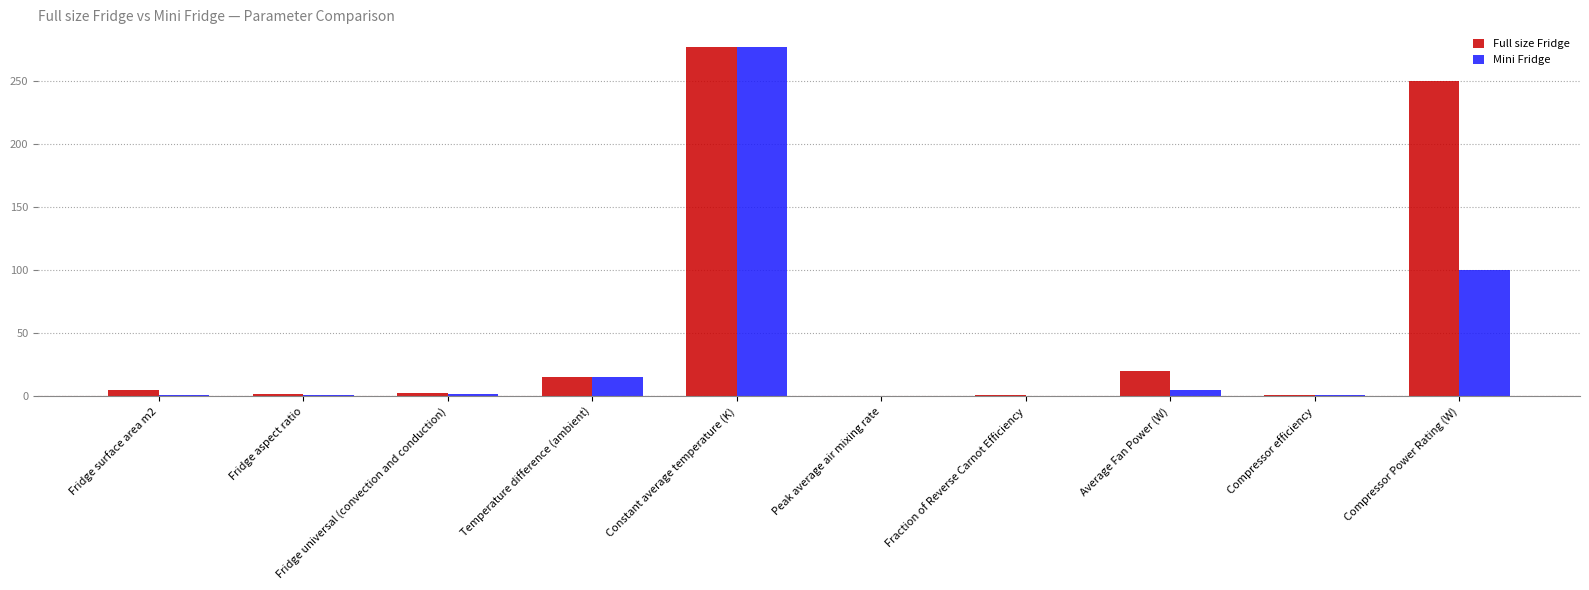

At which category is the sum across all series the highest?

Constant average temperature (K)